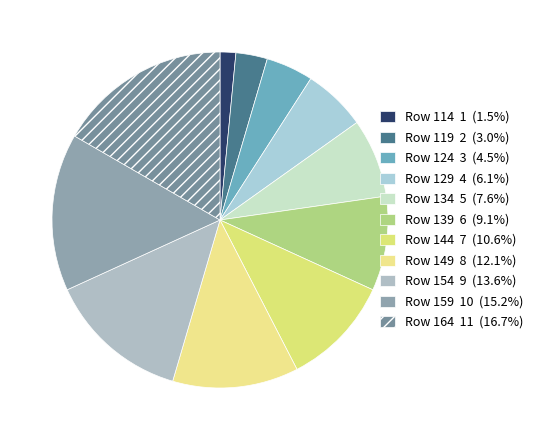

How many slices are in this pie chart?

11